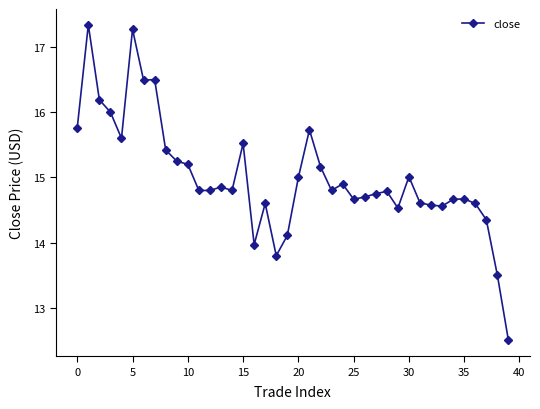

What is the difference between the maximum and minimum values?

4.8